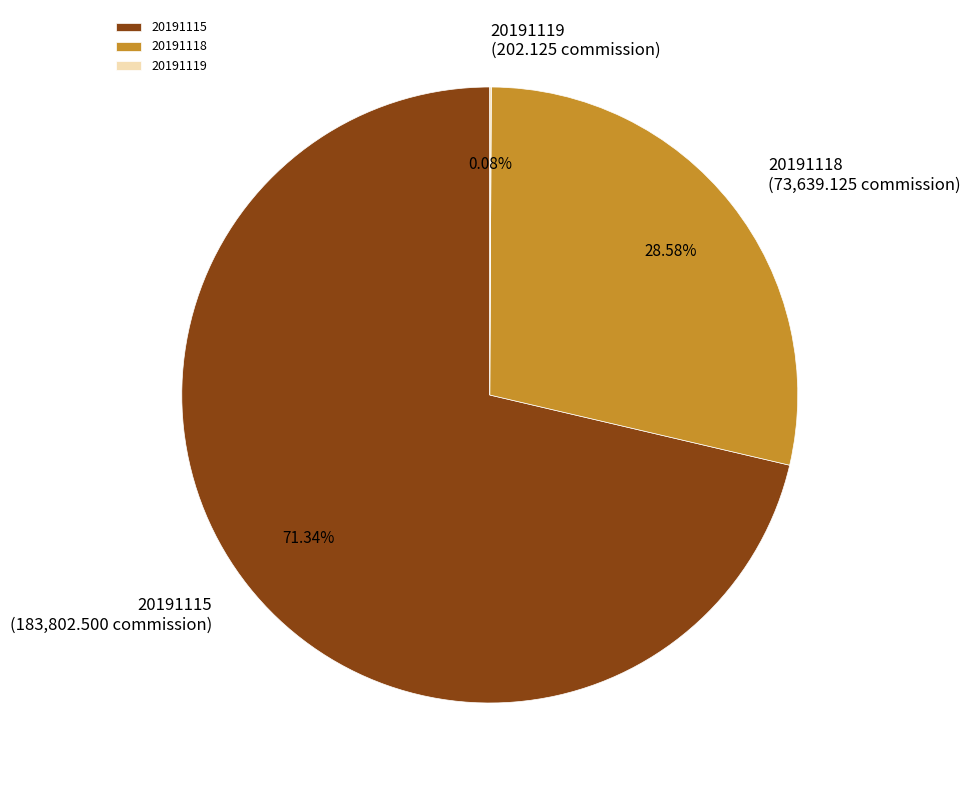

Approximately how many times larger is the value at 20191115 compared to 20191118?

2.5